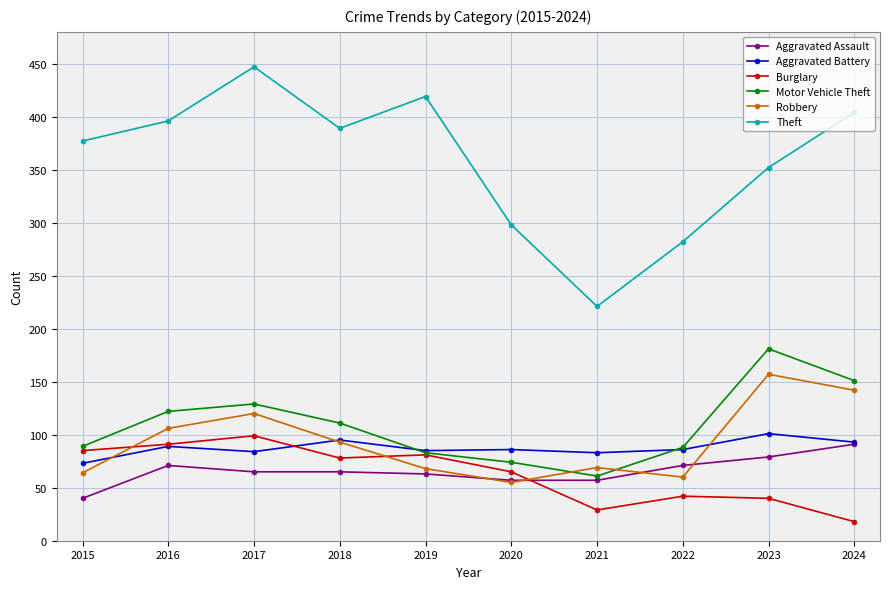

What is the greatest value displayed?

447